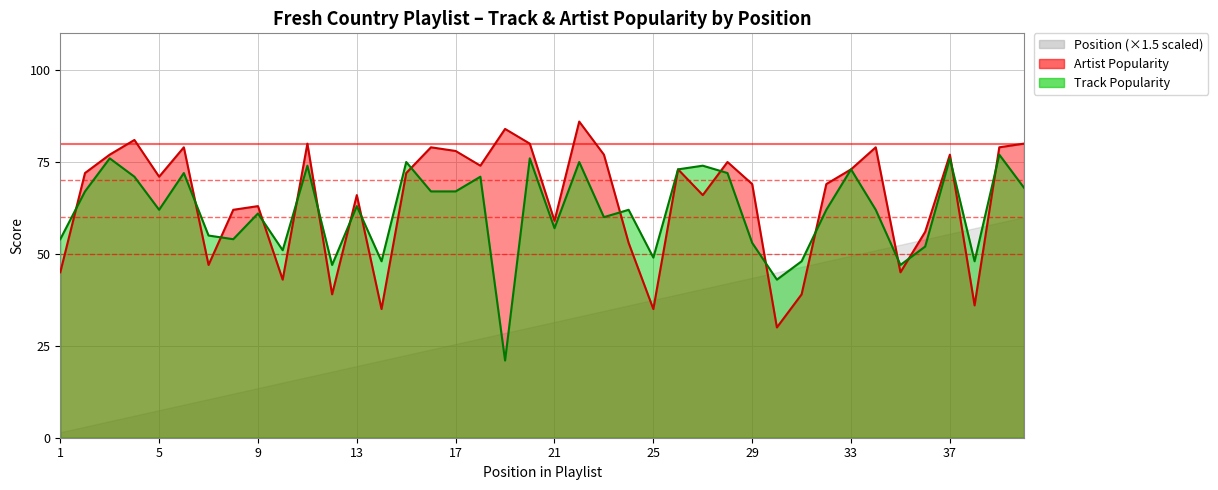

At how many categories does at least one series exceed 64?

25